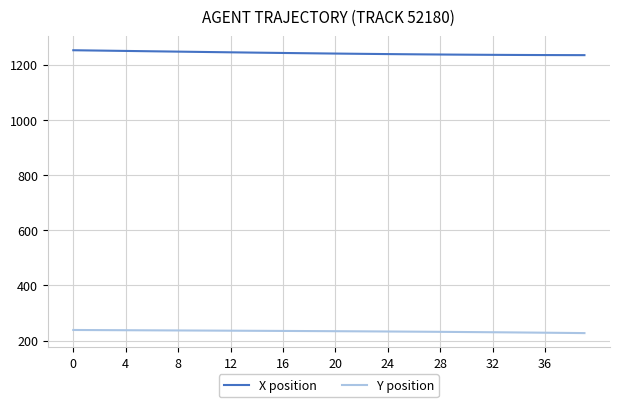

At how many categories does at least one series exceed 1069?

40